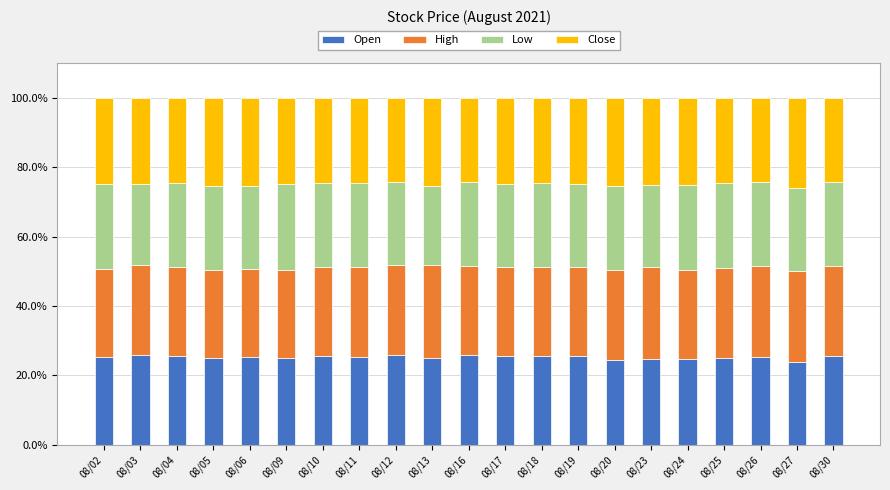

What is the value of the Open bar at the 21st from the left?

25.7